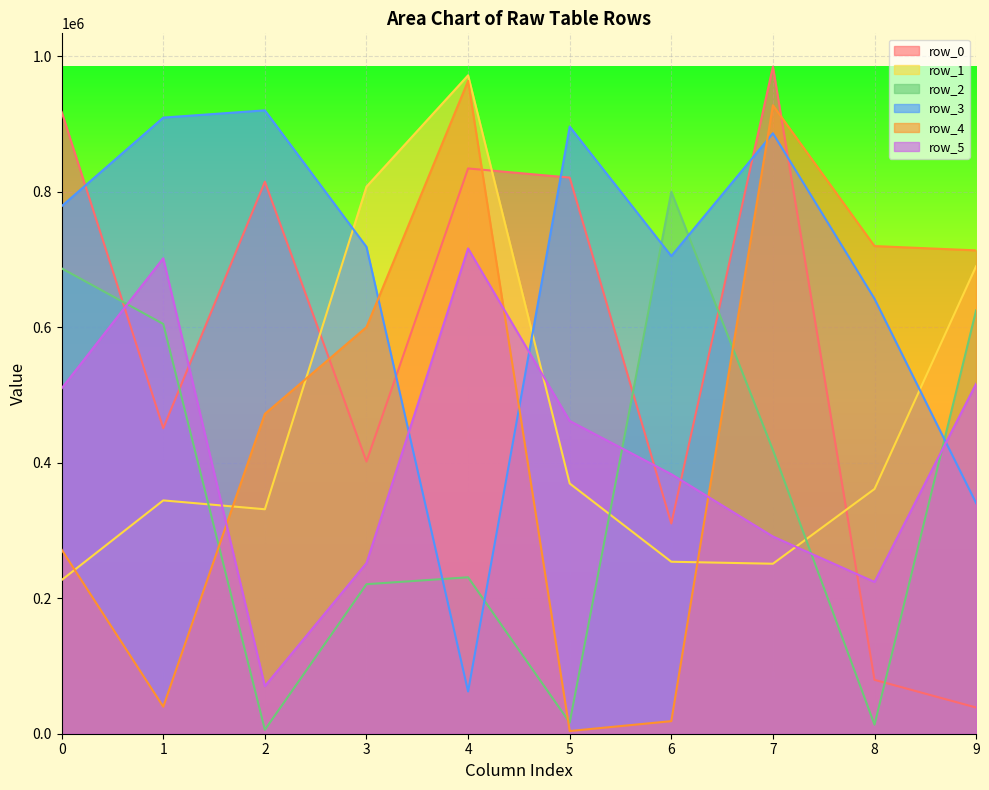

Which series has the widest spread of values?

row_4